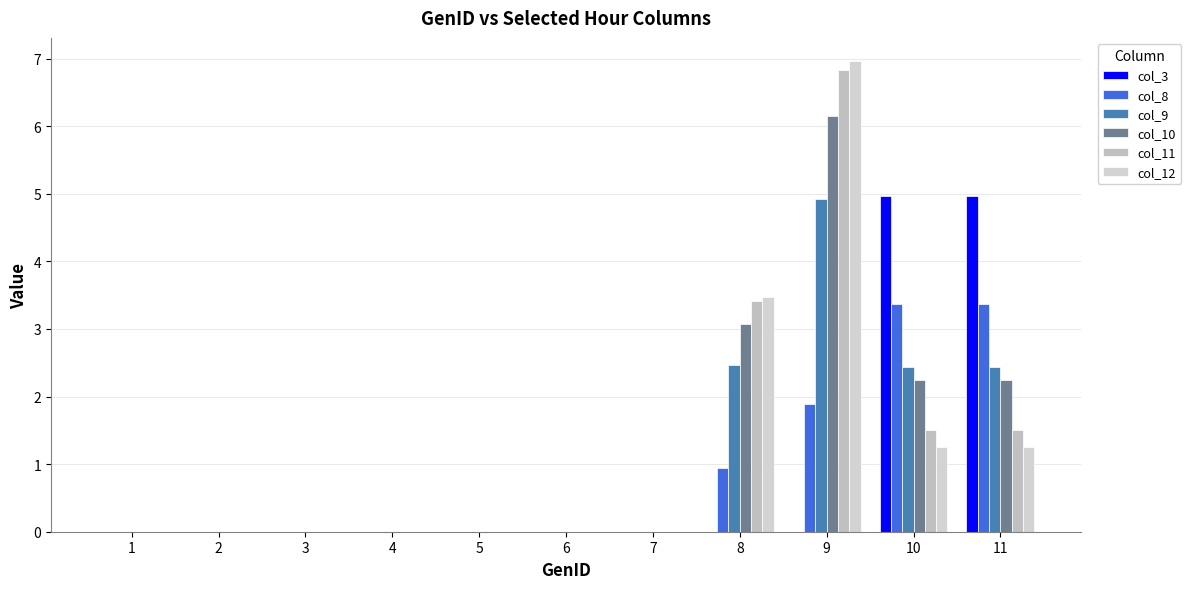

The col_8 series shows 2.3 at 3. True or false?

False